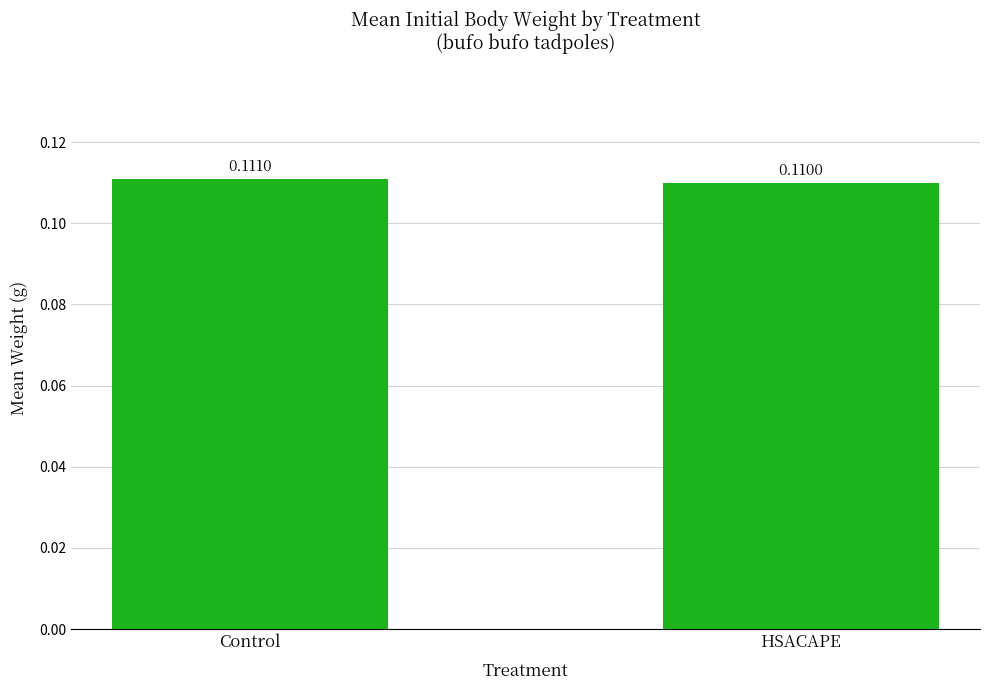

How many bars are there in total?

2